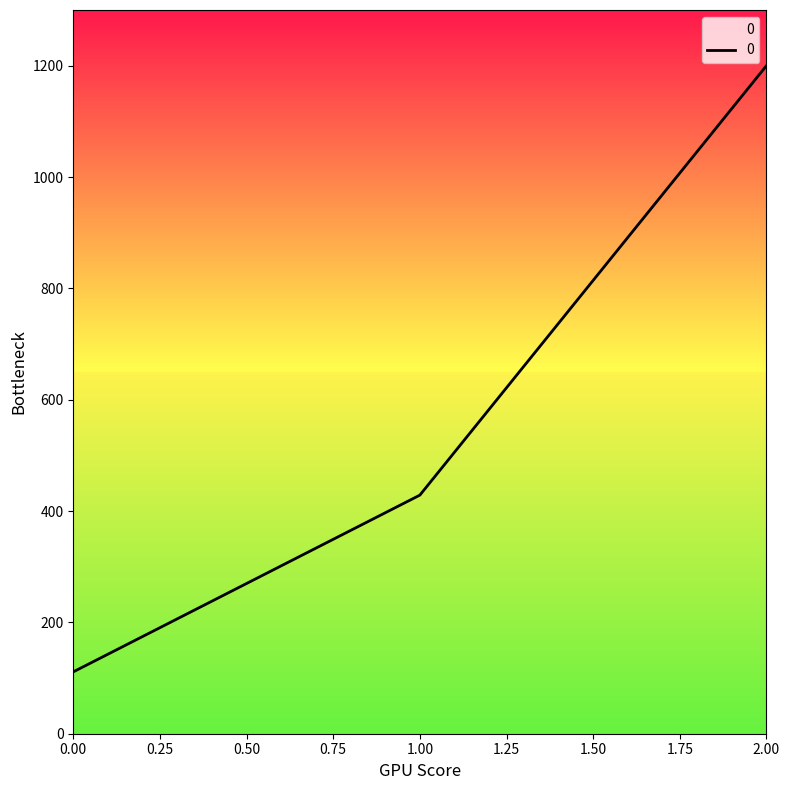

Rank the categories by value from highest to lowest.

2.00, 1.00, 0.00